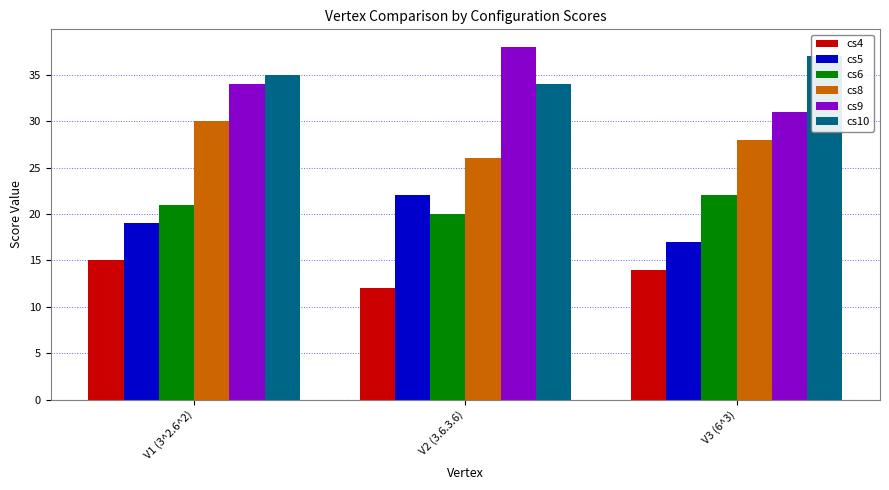

Rank the series at V3 (6^3) from lowest to highest value.

cs4, cs5, cs6, cs8, cs9, cs10